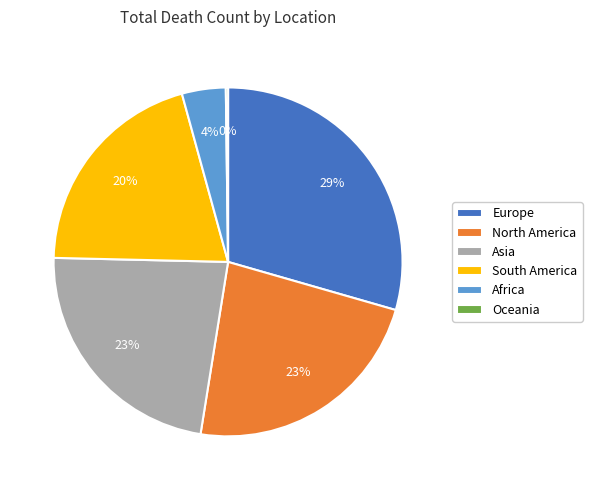

Do Africa and South America together represent more than half of the pie?

No